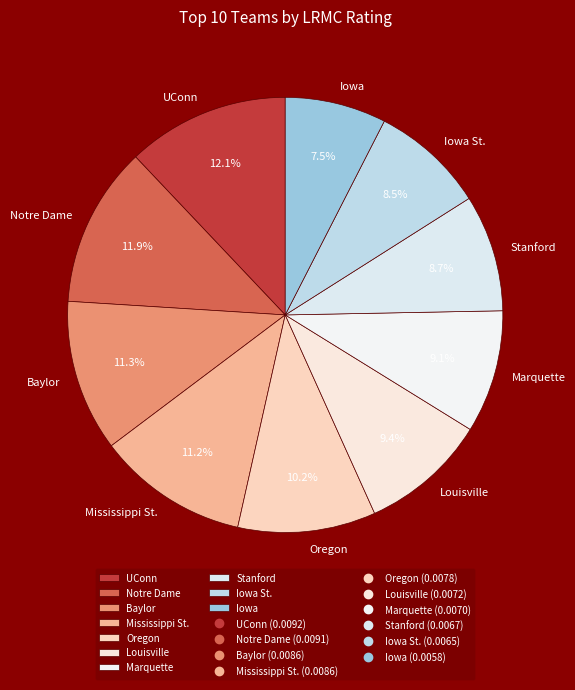

What percentage is NOT represented by Louisville?

90.6%